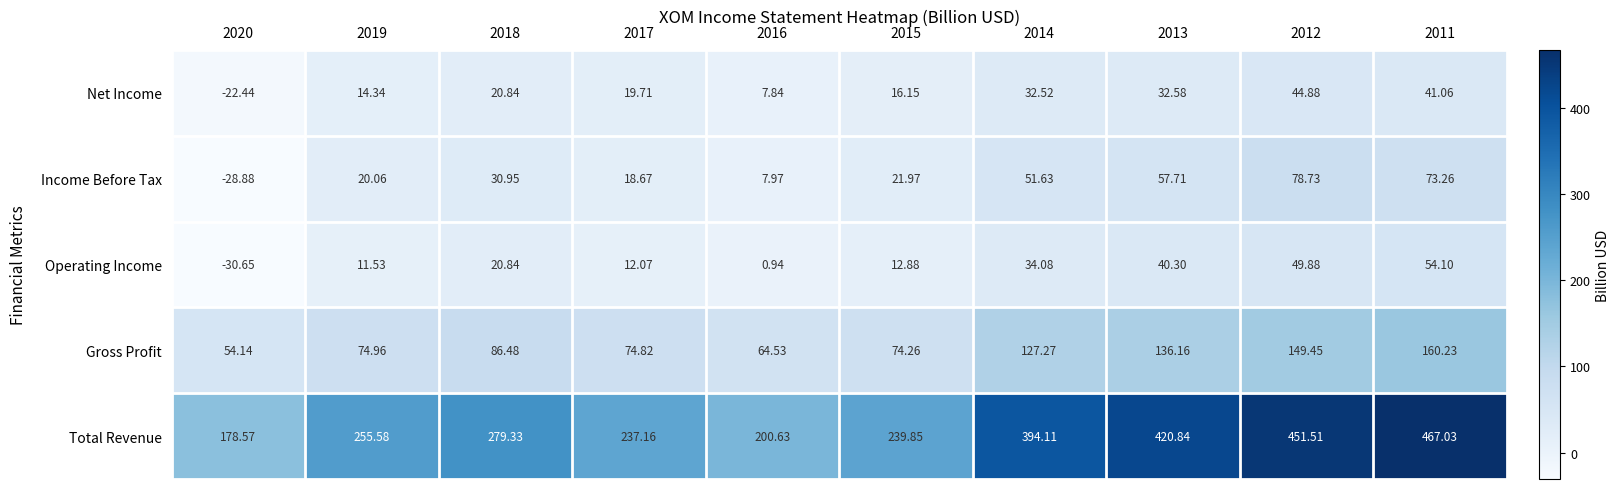

At 2019, list the series in order from smallest to largest.

Operating Income, Net Income, Income Before Tax, Gross Profit, Total Revenue